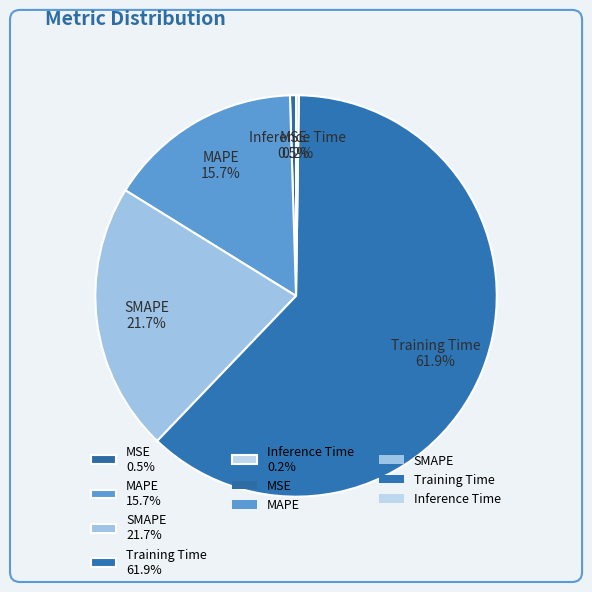

Does MAPE 15.7% account for over 50% of the chart?

No